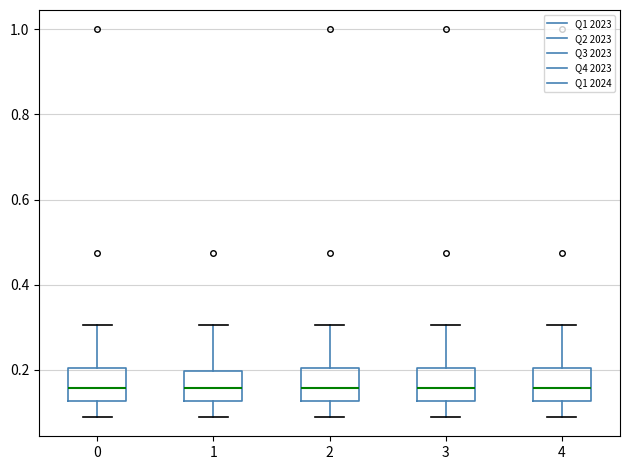

Reading left to right, read every box against the y-axis: the position of its median line, the range the box covers, and the ends of its whiskers. The values are not printed on the chart, so give them approximately, as read against the axis.

0: median 0.16, box 0.12 to 0.20, whiskers 0.08 to 0.30
1: median 0.16, box 0.12 to 0.20, whiskers 0.08 to 0.30
2: median 0.16, box 0.12 to 0.20, whiskers 0.08 to 0.30
3: median 0.16, box 0.12 to 0.20, whiskers 0.08 to 0.30
4: median 0.16, box 0.12 to 0.20, whiskers 0.08 to 0.30